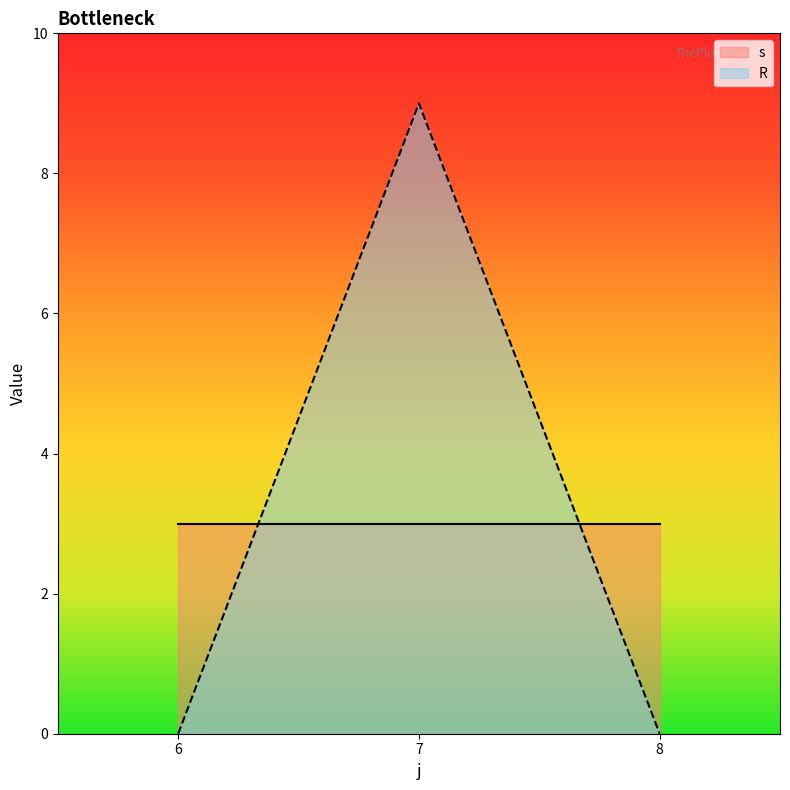

True or false: R and s intersect in this chart.

True